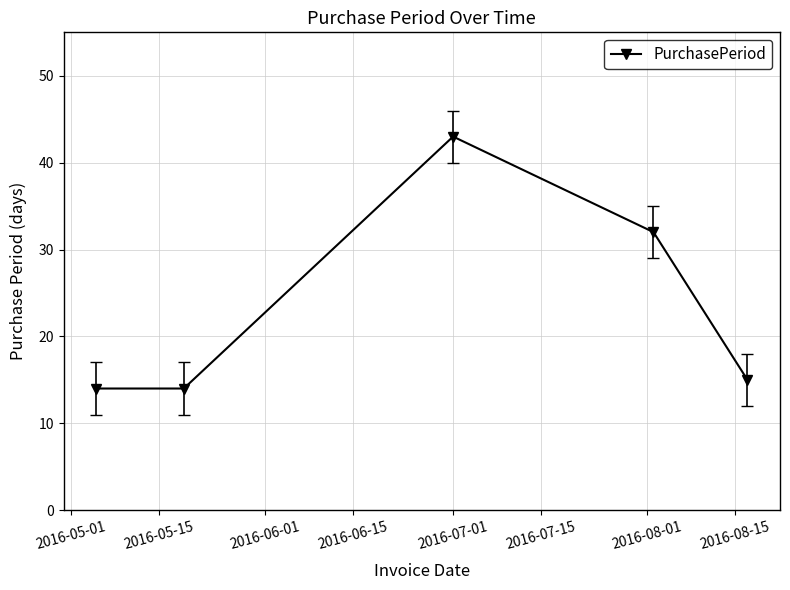

What is the value of the 2nd point from the left?

14